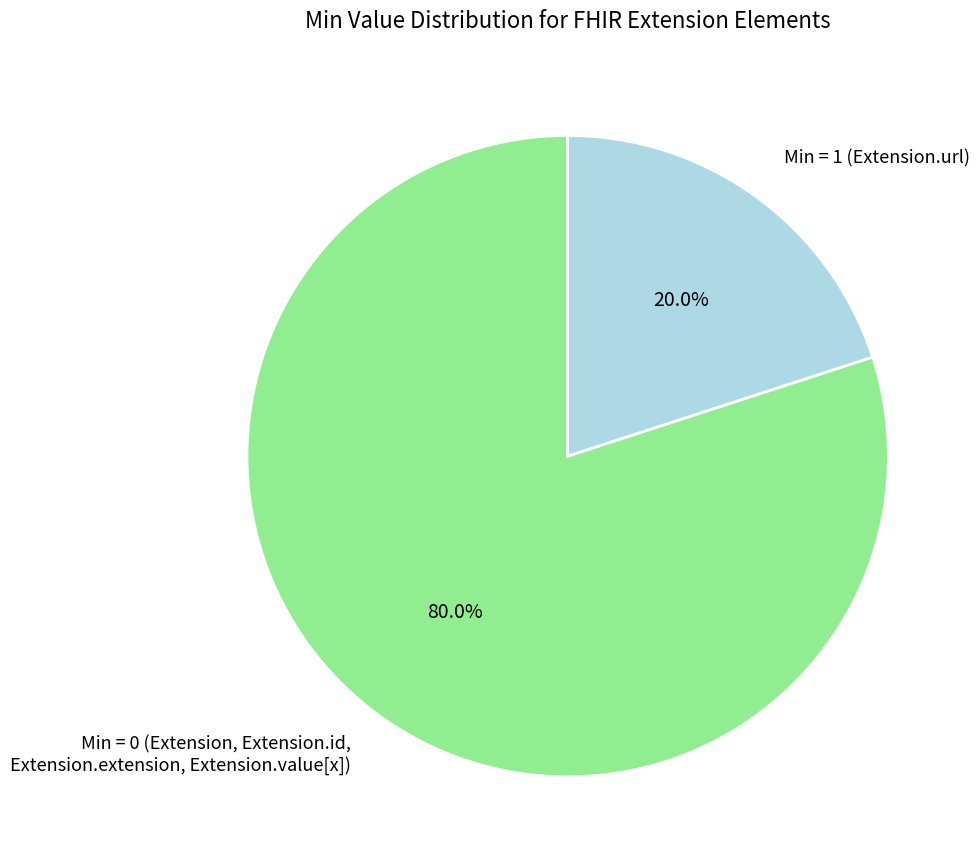

To the nearest percent, what is the average slice percentage?

50%